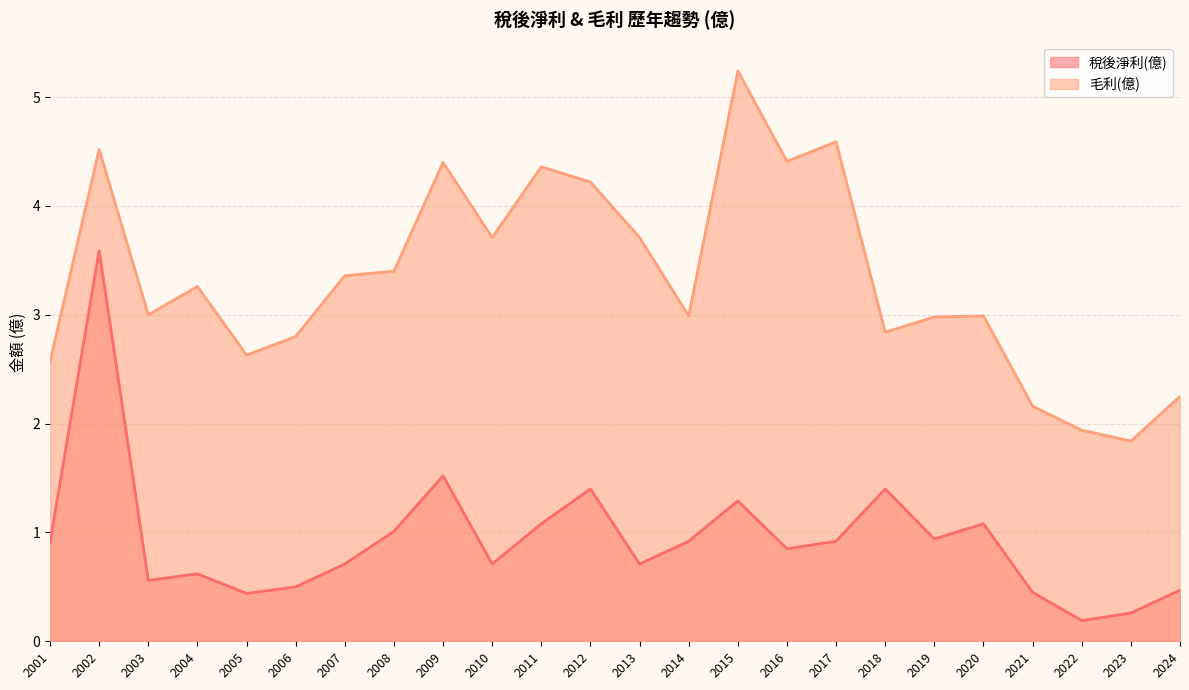

Reading left to right, extract all data points from this chart.

稅後淨利(億): 0.9	3.6	0.6	0.6	0.4	0.5	0.7	1.0	1.5	0.7	1.1	1.4	0.7	0.9	1.3	0.8	0.9	1.4	0.9	1.1	0.5	0.2	0.3	0.5
毛利(億): 2.6	4.5	3.0	3.3	2.6	2.8	3.4	3.4	4.4	3.7	4.4	4.2	3.7	3.0	5.2	4.4	4.6	2.8	3.0	3.0	2.2	1.9	1.8	2.2